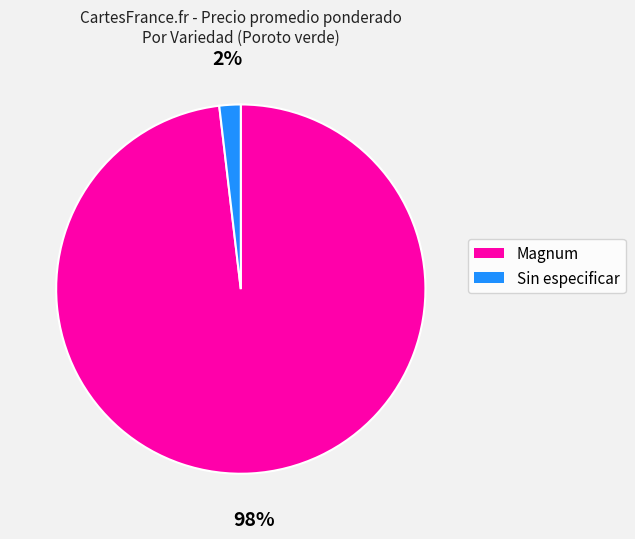

What is the majority slice?

Magnum